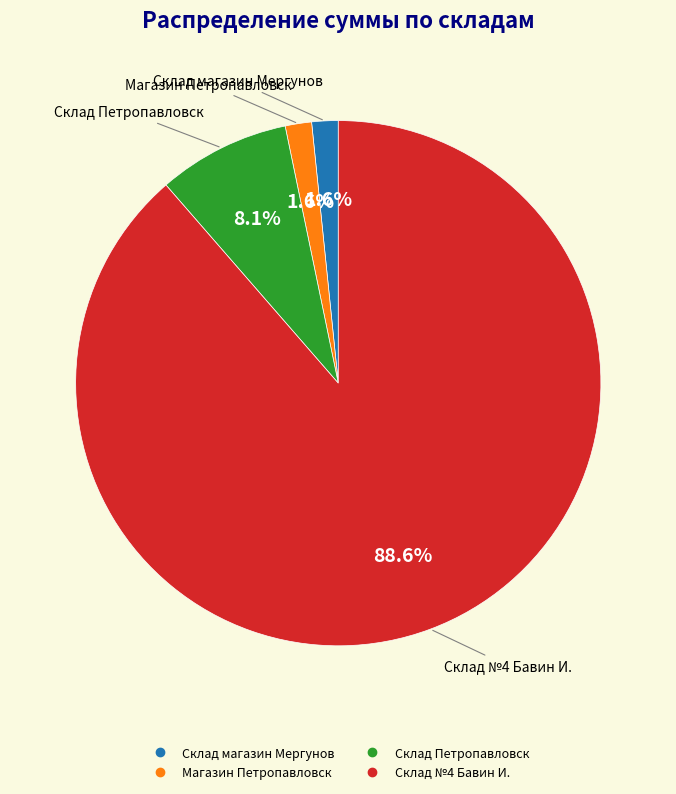

Which slice is the largest?

Склад №4 Бавин И.